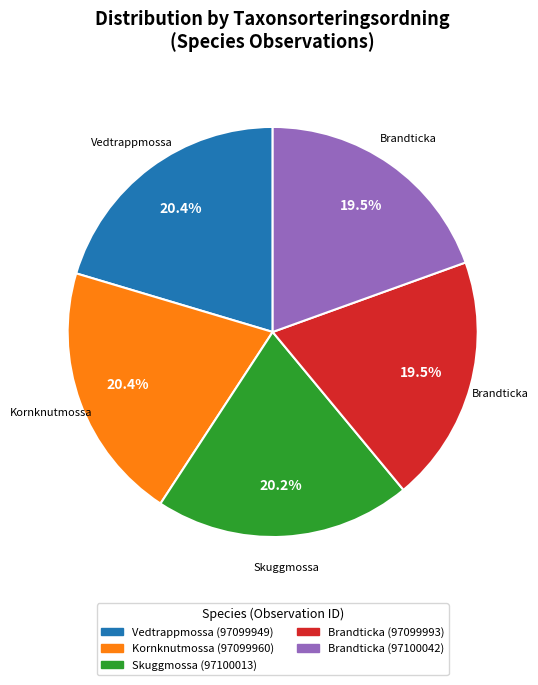

Does any single category account for the majority?

No